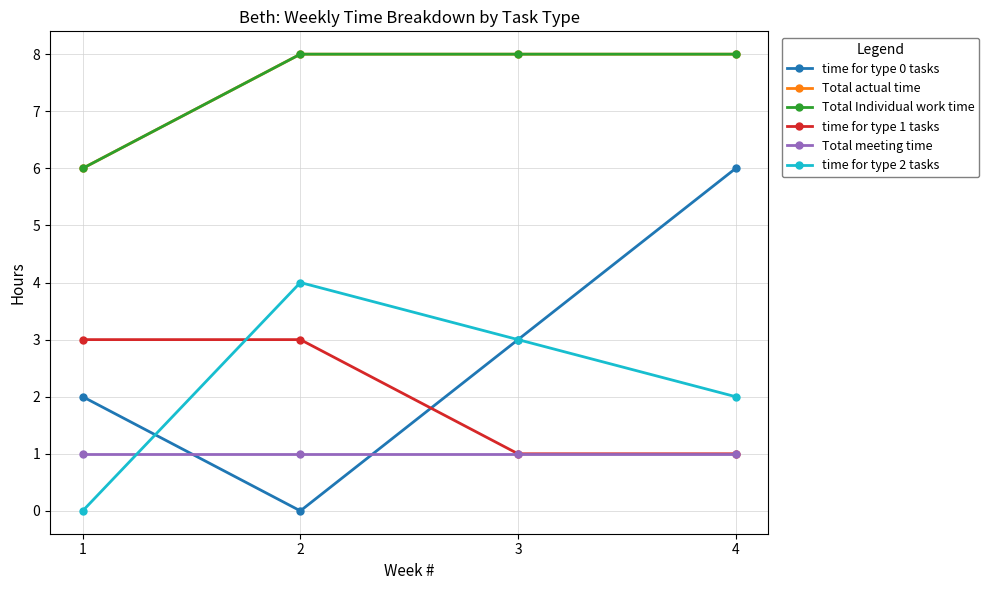

At 4, list the series in order from largest to smallest.

Total actual time, Total Individual work time, time for type 0 tasks, time for type 2 tasks, time for type 1 tasks, Total meeting time